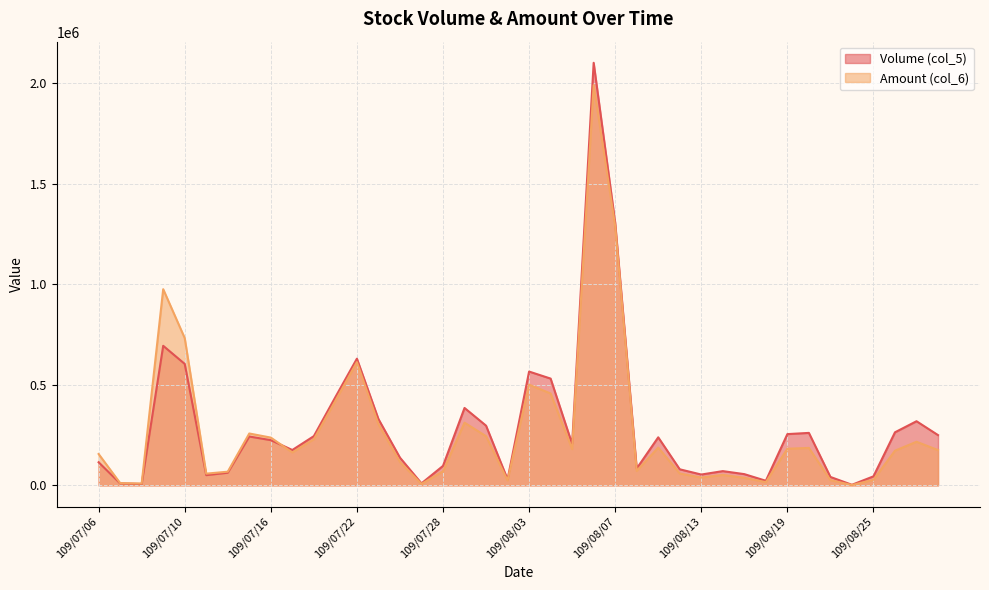

Where is Amount (col_6) nearest to the value 995880?

109/07/09